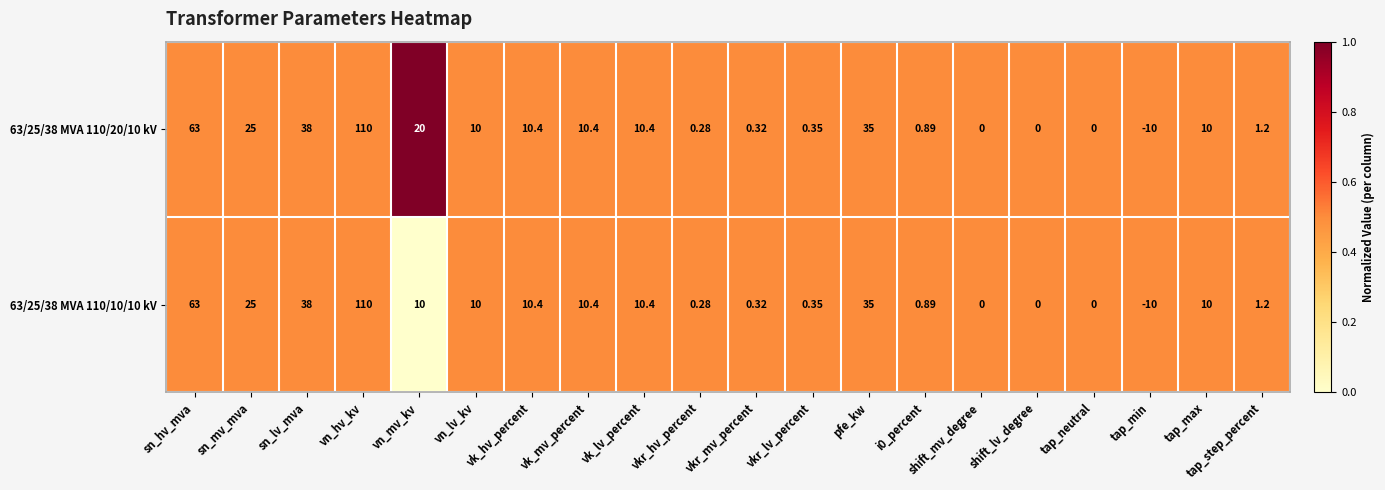

At which label does 63/25/38 MVA 110/20/10 kV first exceed 10?

sn_hv_mva